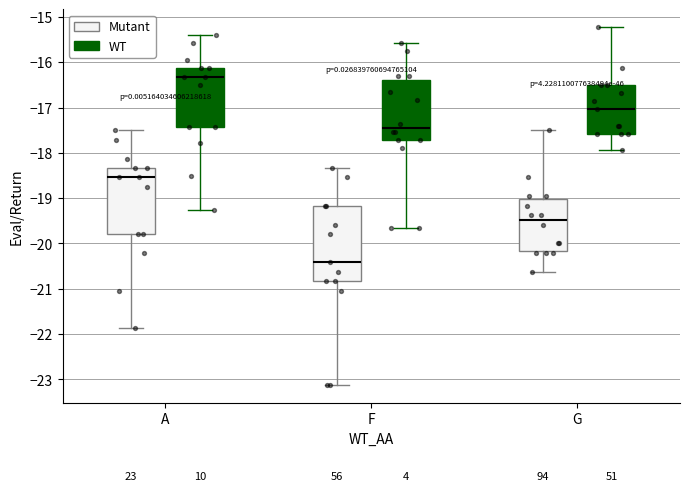

Reading left to right, transcribe this box plot: for each box, give where its median line is, the range the box spans, and where its two whiskers end, as read against the y-axis. The values are not printed on the chart, so give them approximately, as read against the axis.

A (Mutant): median -18.5, box -19.8 to -18.3, whiskers -21.9 to -17.5
A (WT): median -16.3, box -17.4 to -16.1, whiskers -19.2 to -15.4
F (Mutant): median -20.4, box -20.8 to -19.2, whiskers -23.1 to -18.3
F (WT): median -17.4, box -17.7 to -16.4, whiskers -19.7 to -15.6
G (Mutant): median -19.5, box -20.2 to -19.0, whiskers -20.6 to -17.5
G (WT): median -17.0, box -17.6 to -16.5, whiskers -17.9 to -15.2